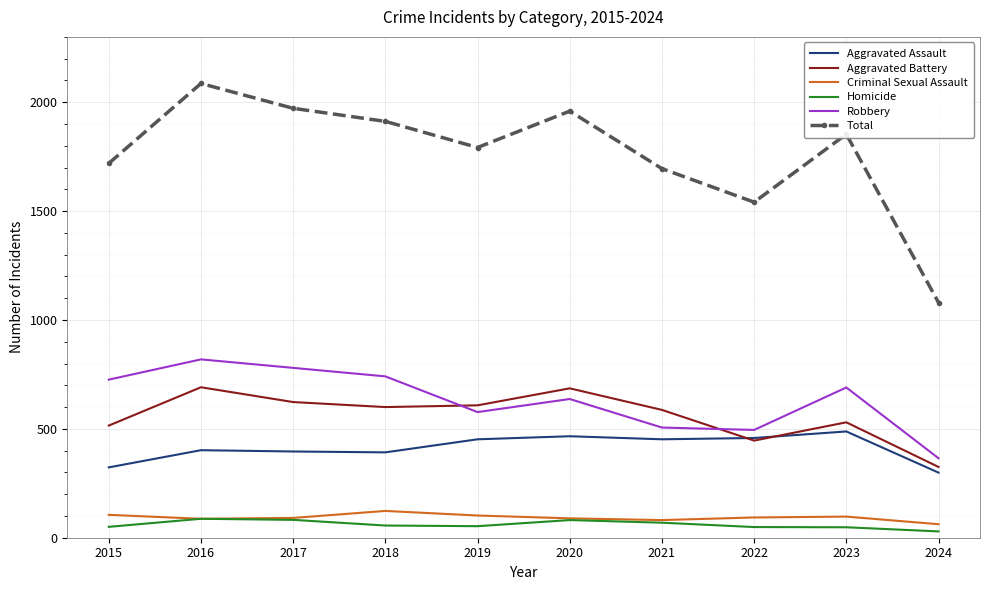

What is the average value of the Robbery series?

634